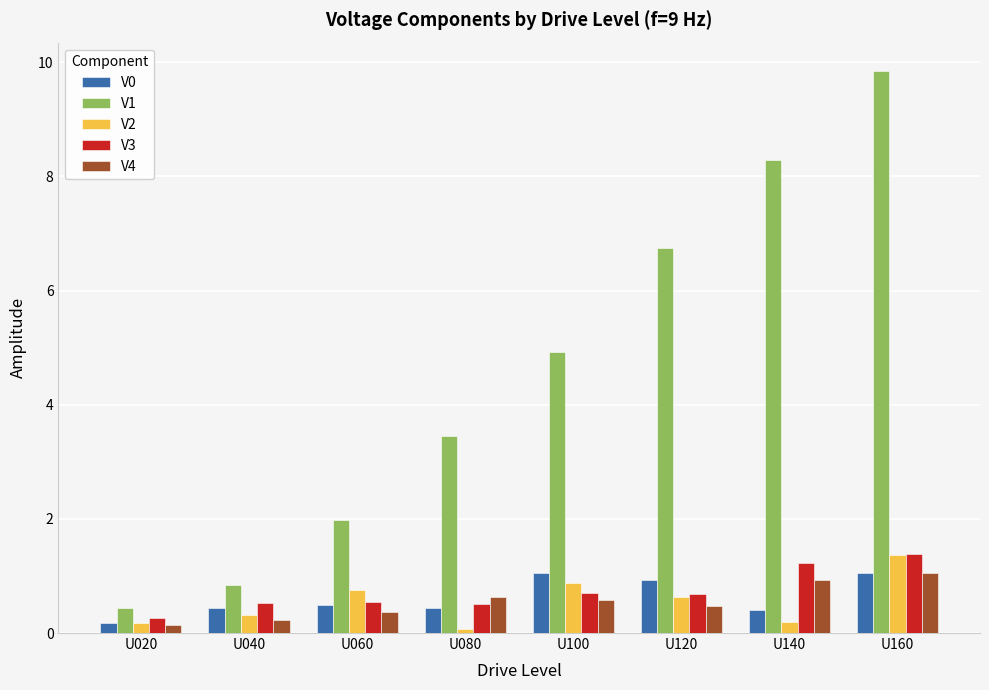

Count the number of data series in this chart.

5